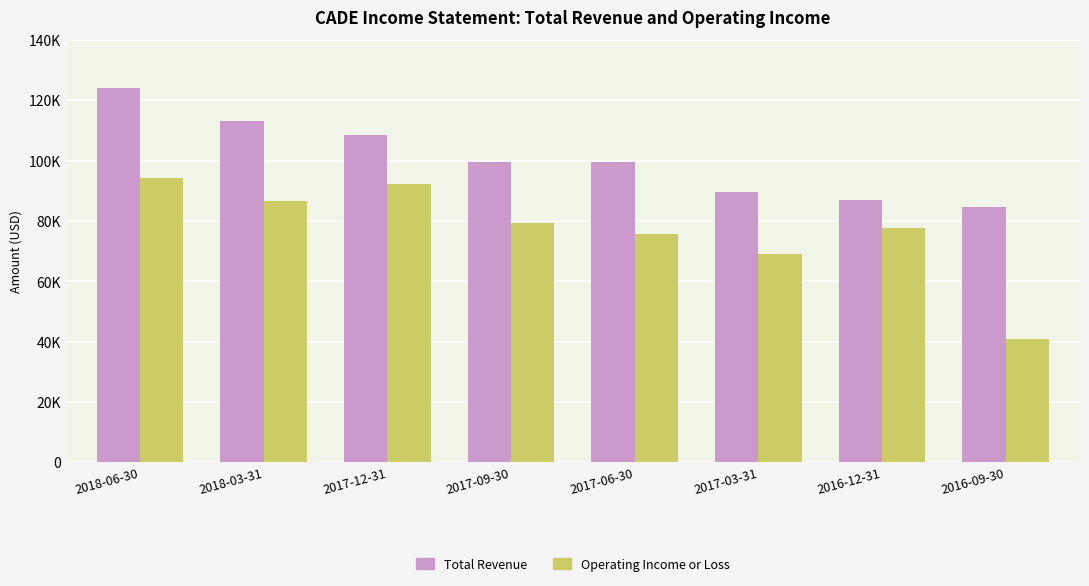

List the series in order of their peak value, highest first.

Total Revenue, Operating Income or Loss